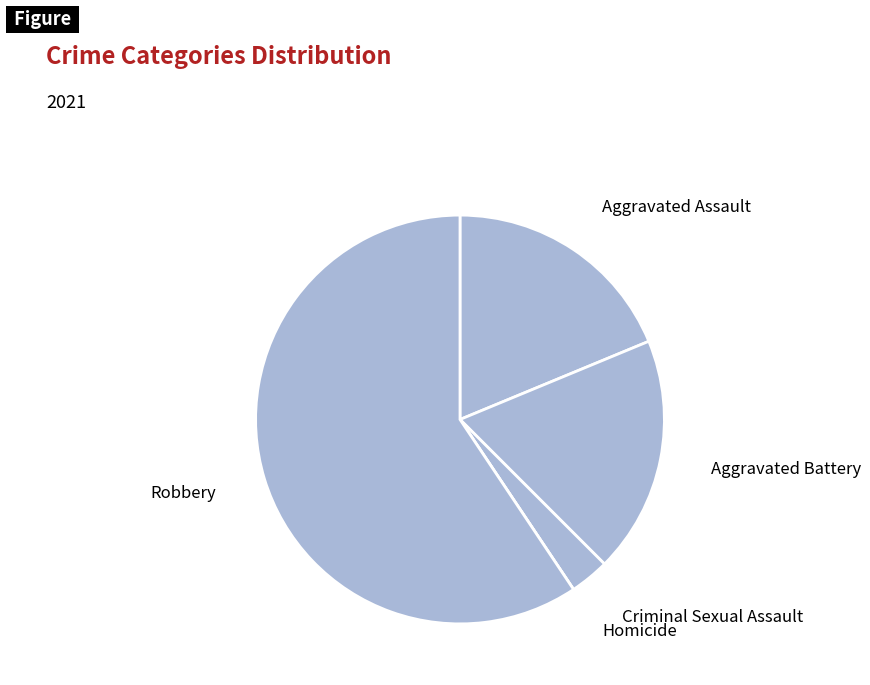

Is the sum of Criminal Sexual Assault and Aggravated Assault greater than half?

No